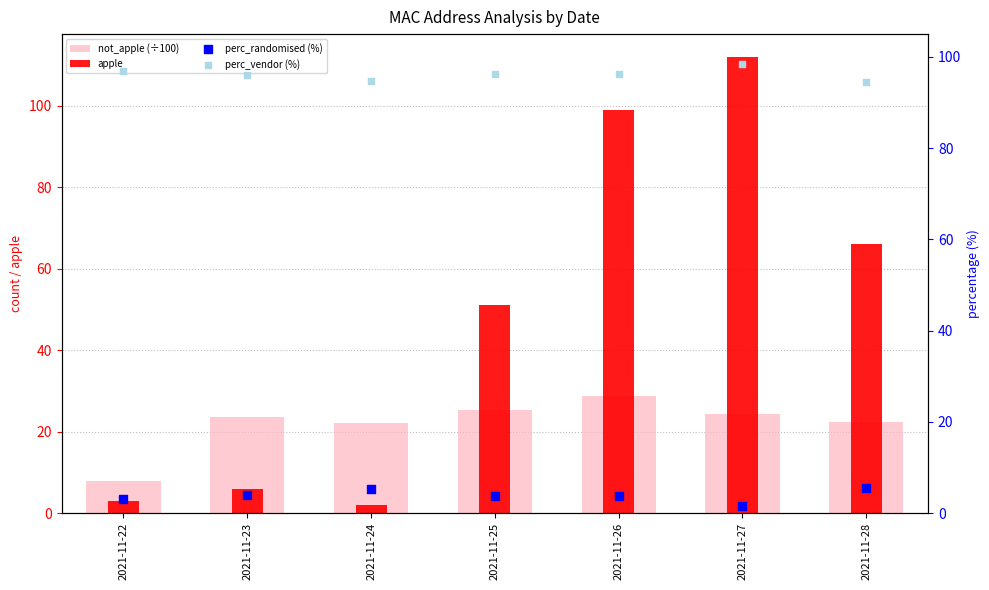

What is the total value across all series at 2021-11-22?

110.8